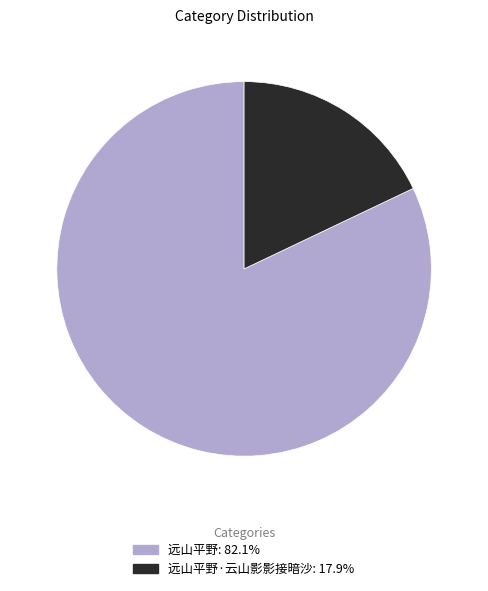

Does any single category account for the majority?

Yes